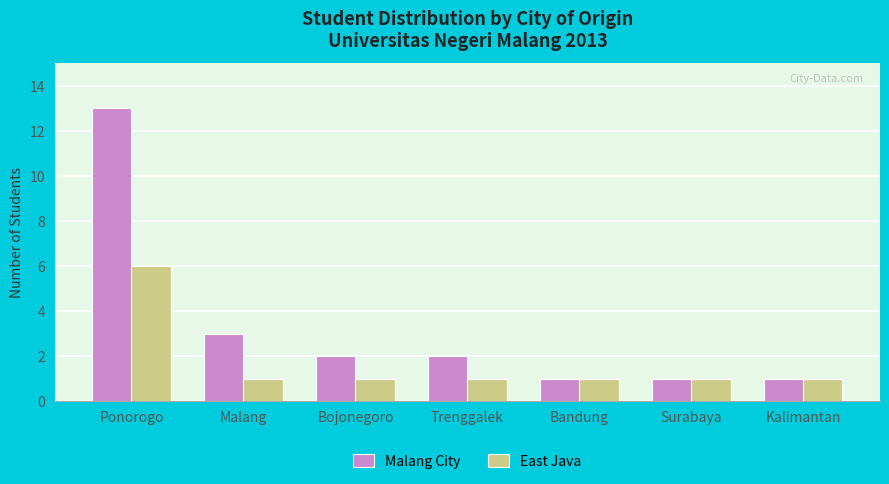

Rank the series by their average value, from highest to lowest.

Malang City, East Java